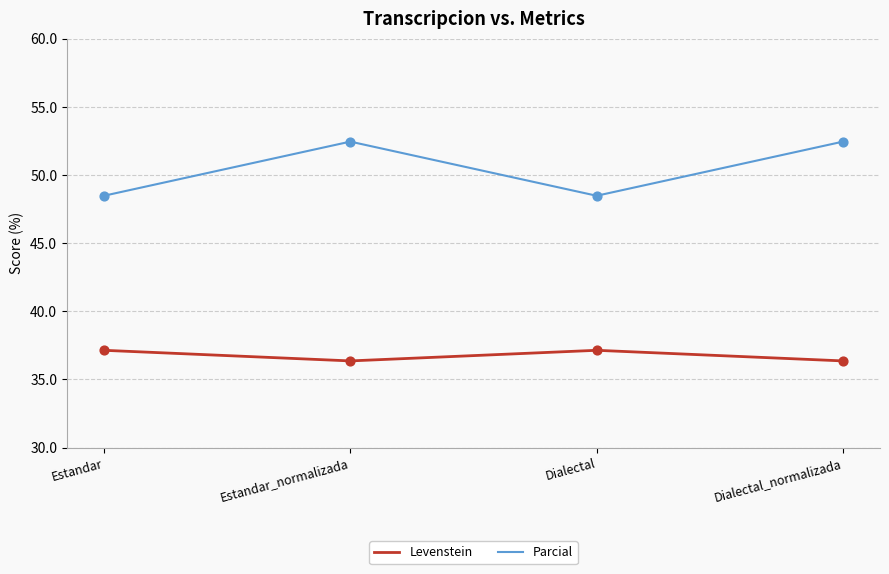

Is the value of Parcial at Estandar greater than the value of Levenstein at Estandar?

Yes